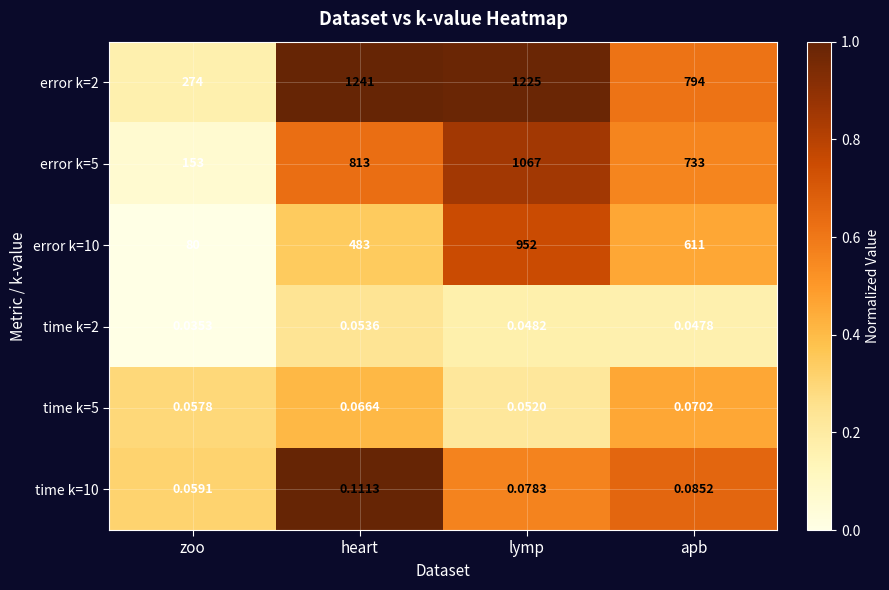

Is the value of time k=2 at heart greater than the value of time k=5 at heart?

No